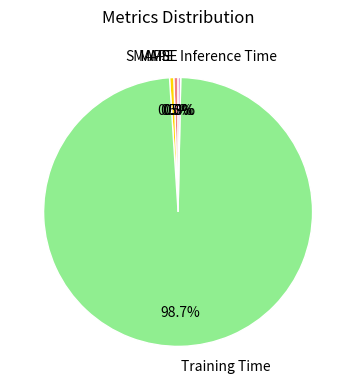

To the nearest percent, what percentage of the pie is Training Time?

99%